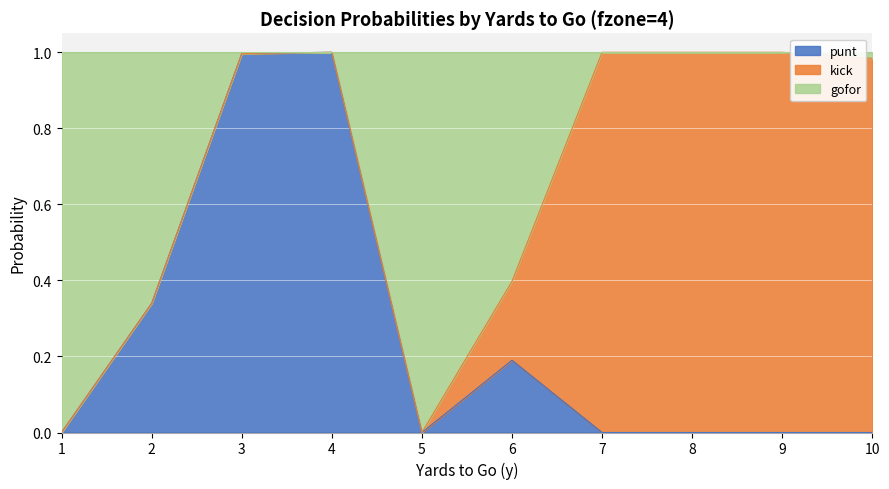

Rank the categories by punt value from highest to lowest.

4, 3, 2, 6, 1, 5, 7, 8, 9, 10